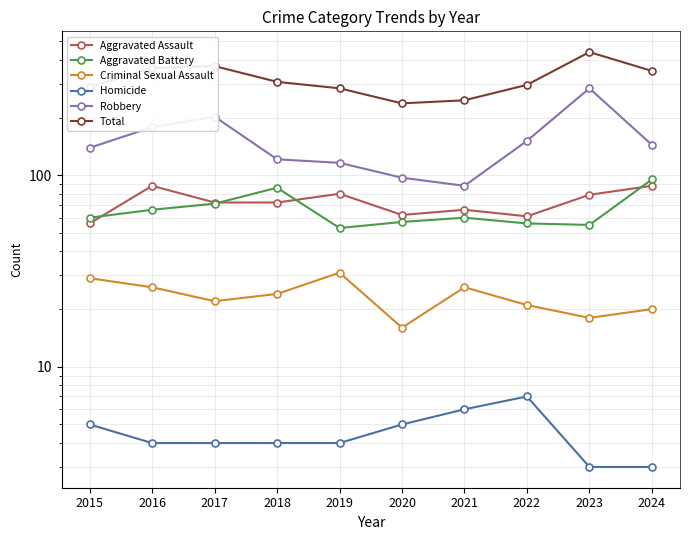

Which category has the lowest value across all series?

2023